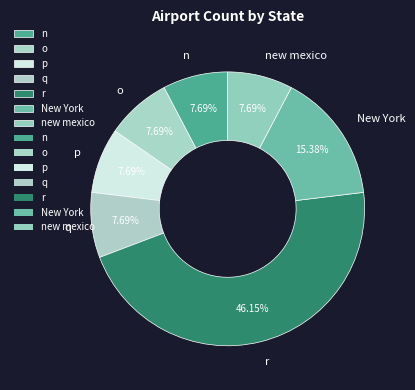

How much of the chart is everything except r?

53.8%